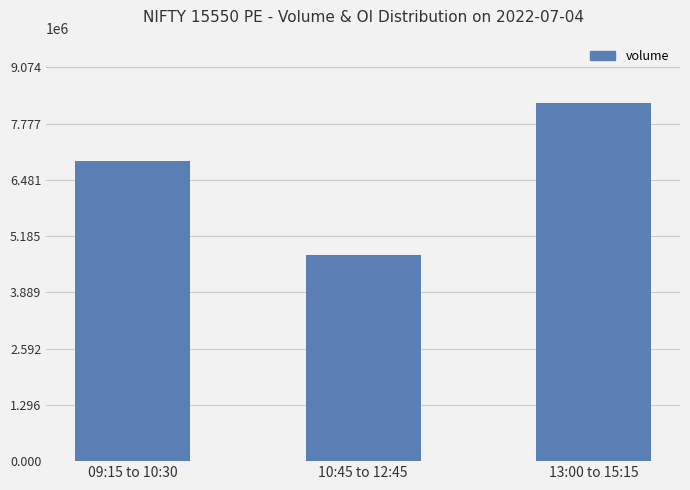

Are the bars horizontal?

No